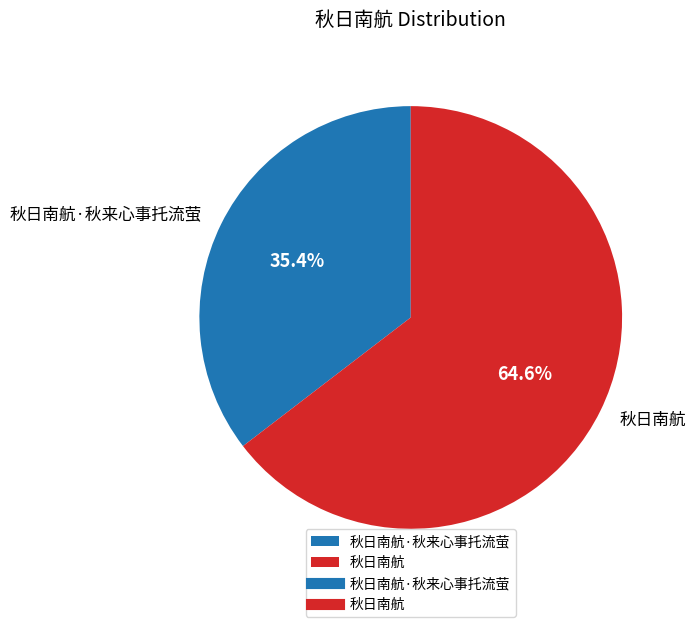

Which category has the biggest portion of the pie?

秋日南航